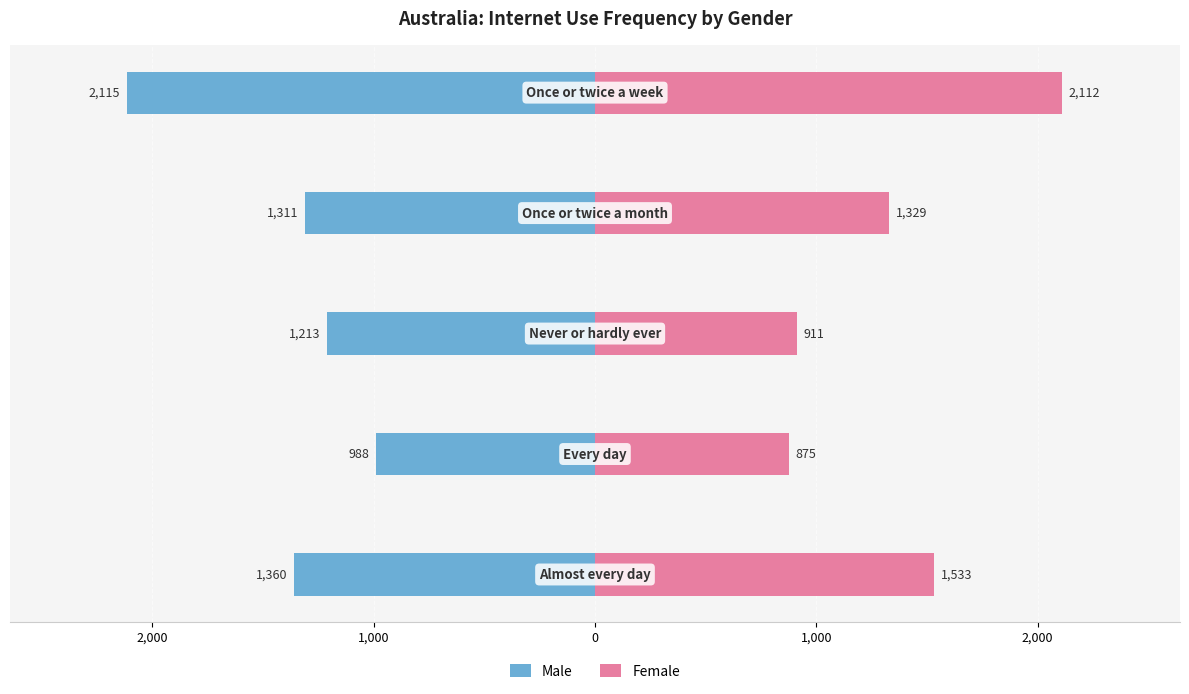

Which series has the widest spread of values?

Female